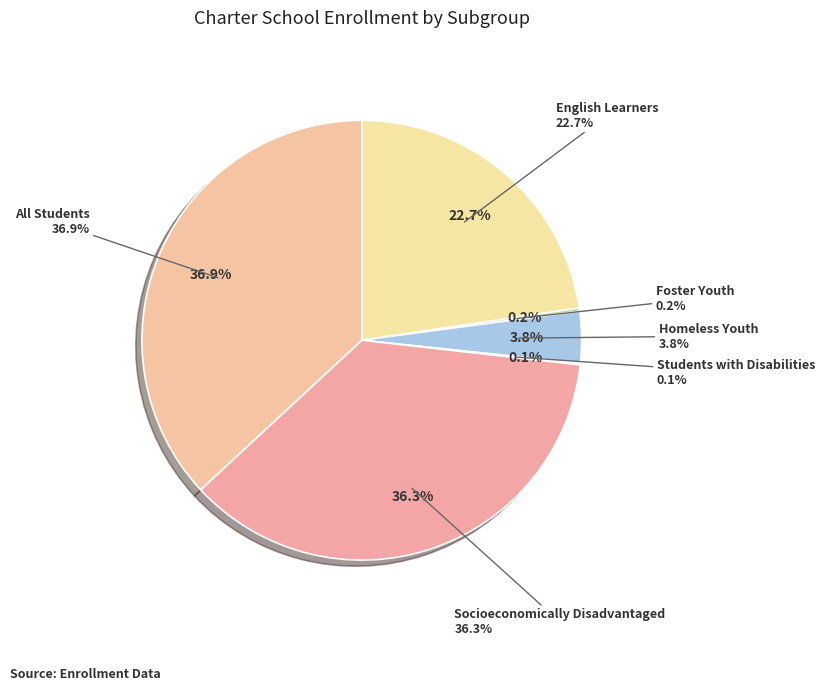

Rank the categories by value from highest to lowest.

All Students, Socioeconomically Disadvantaged, English Learners, Homeless Youth, Foster Youth, Students with Disabilities